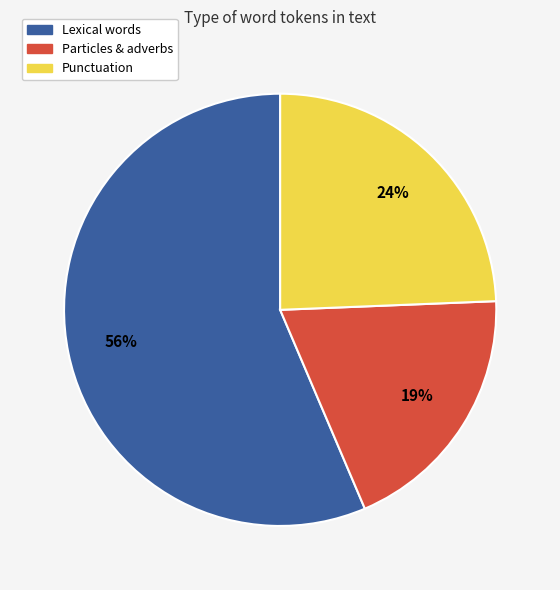

Does any single category account for the majority?

Yes